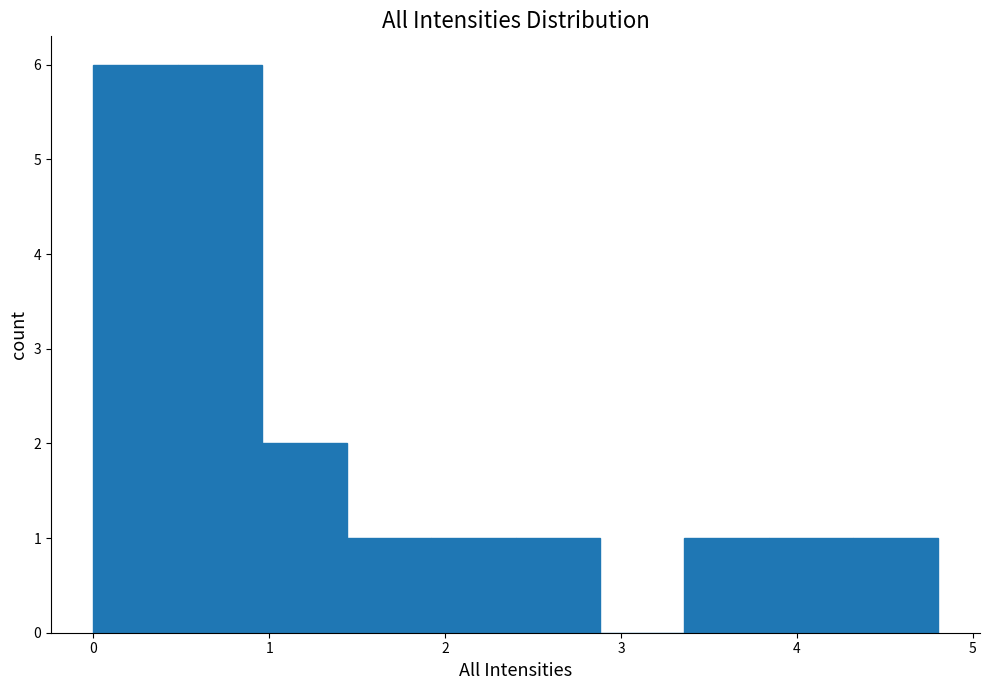

What is the height of the bar covering 3.84 to 4.32 on the x-axis? Neither the bar edges nor the heights are printed on the chart, so give them approximately, as read against the axes.

1